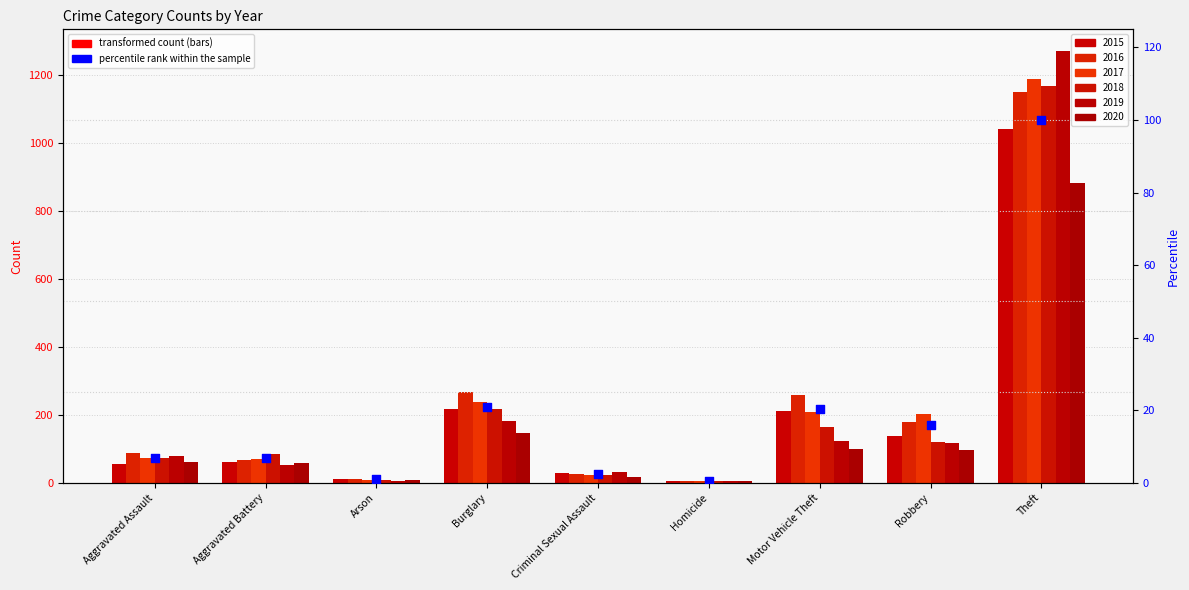

Which has a higher value, Aggravated Battery or Criminal Sexual Assault?

Aggravated Battery